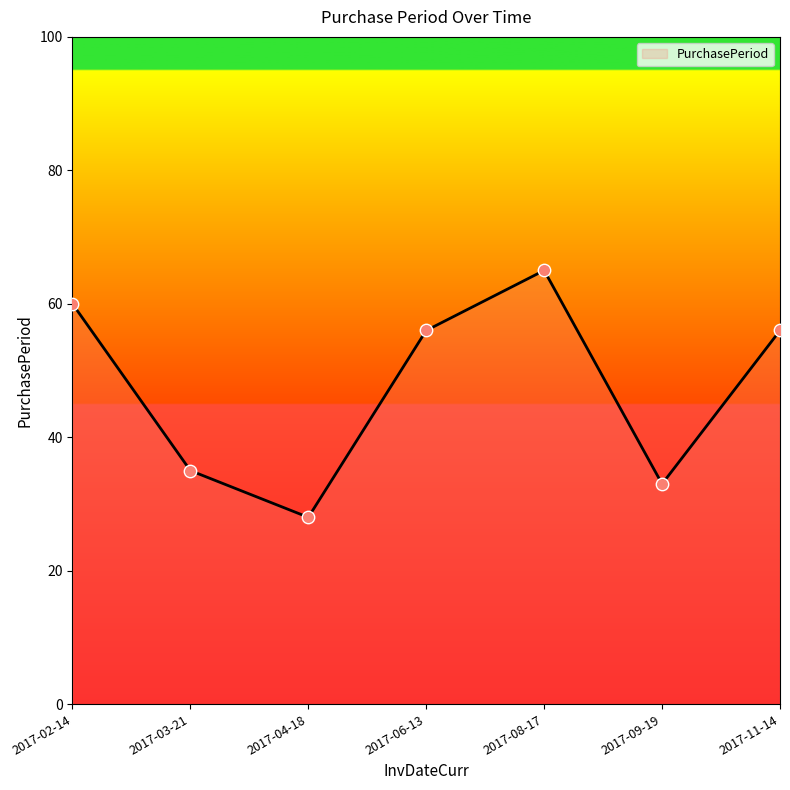

What is the ratio of the value at 2017-02-14 to the value at 2017-06-13?

1.1